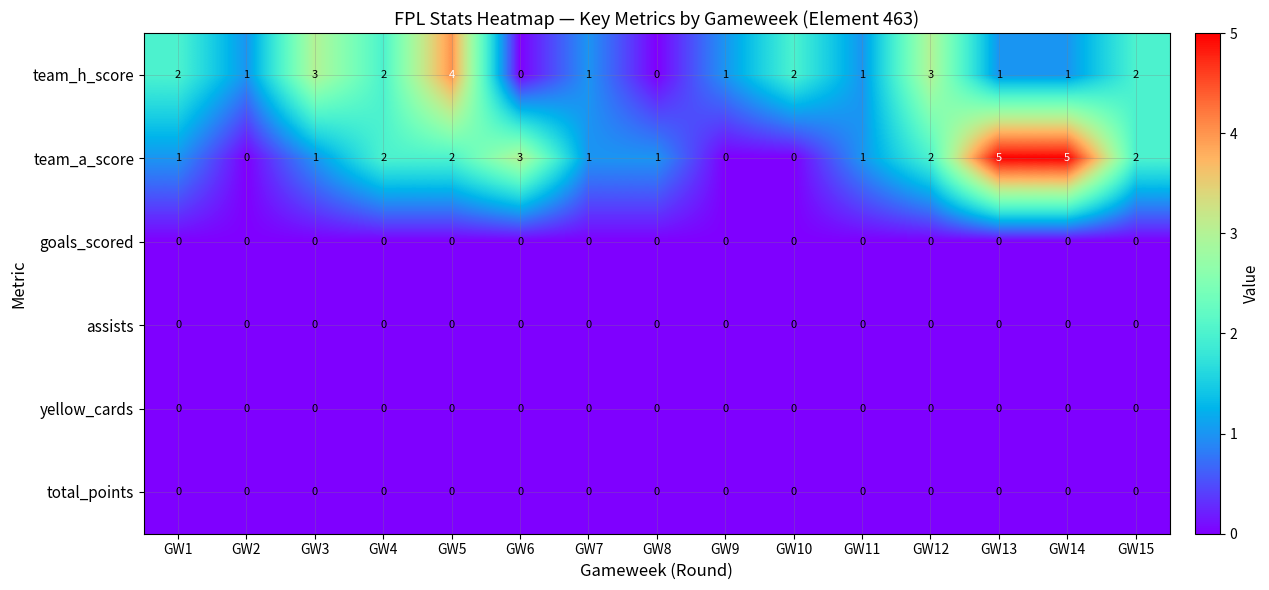

What is the difference between the highest and lowest values at GW8?

1